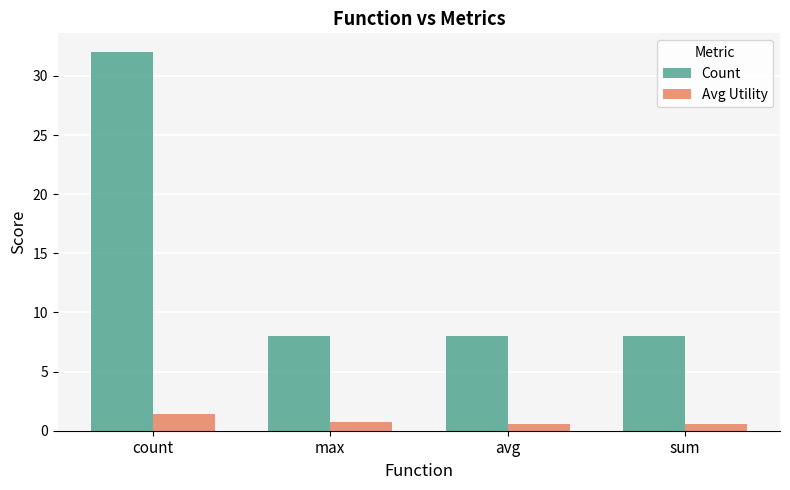

Which category has the highest value in the Count series?

count